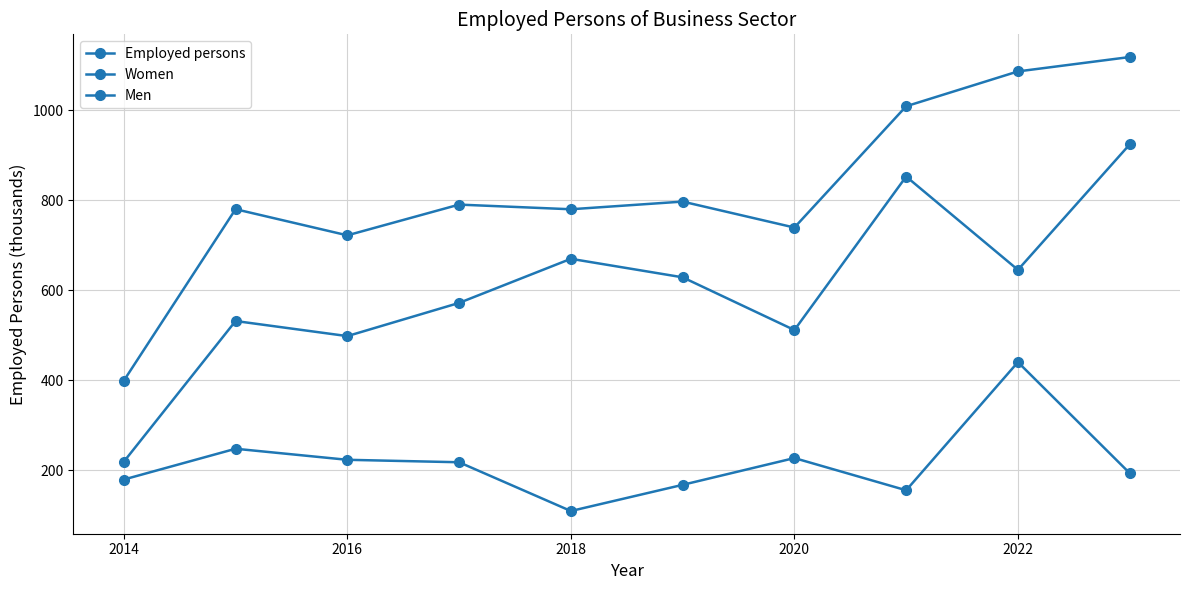

How many values in the Men series exceed 628?

5